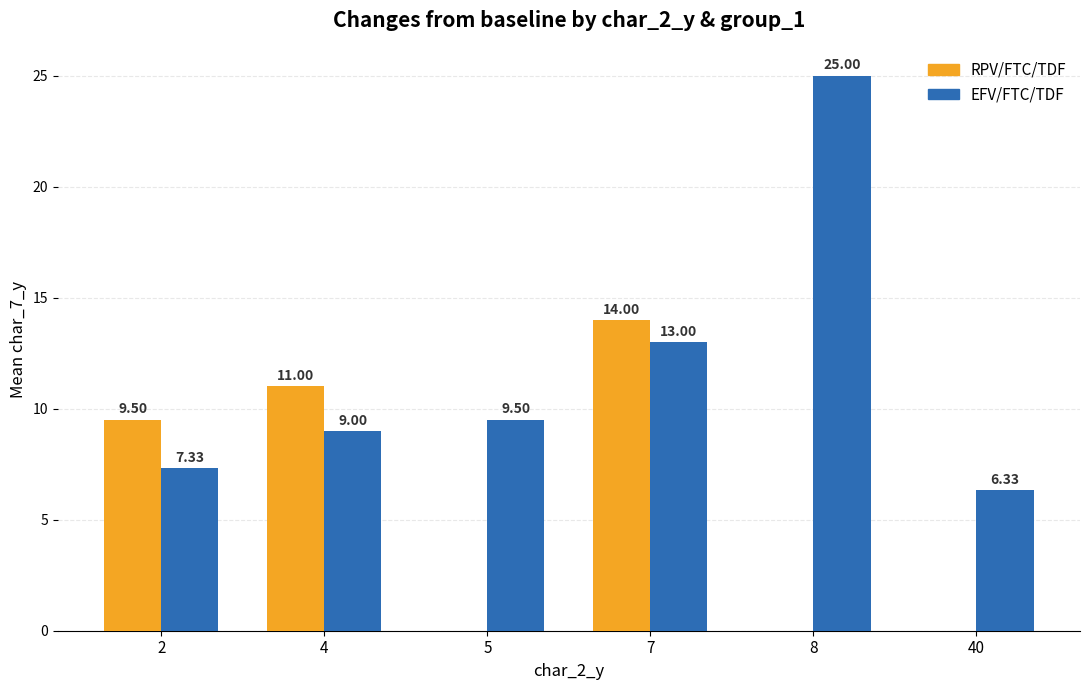

Are the bars grouped side by side (vs. stacked)?

Yes